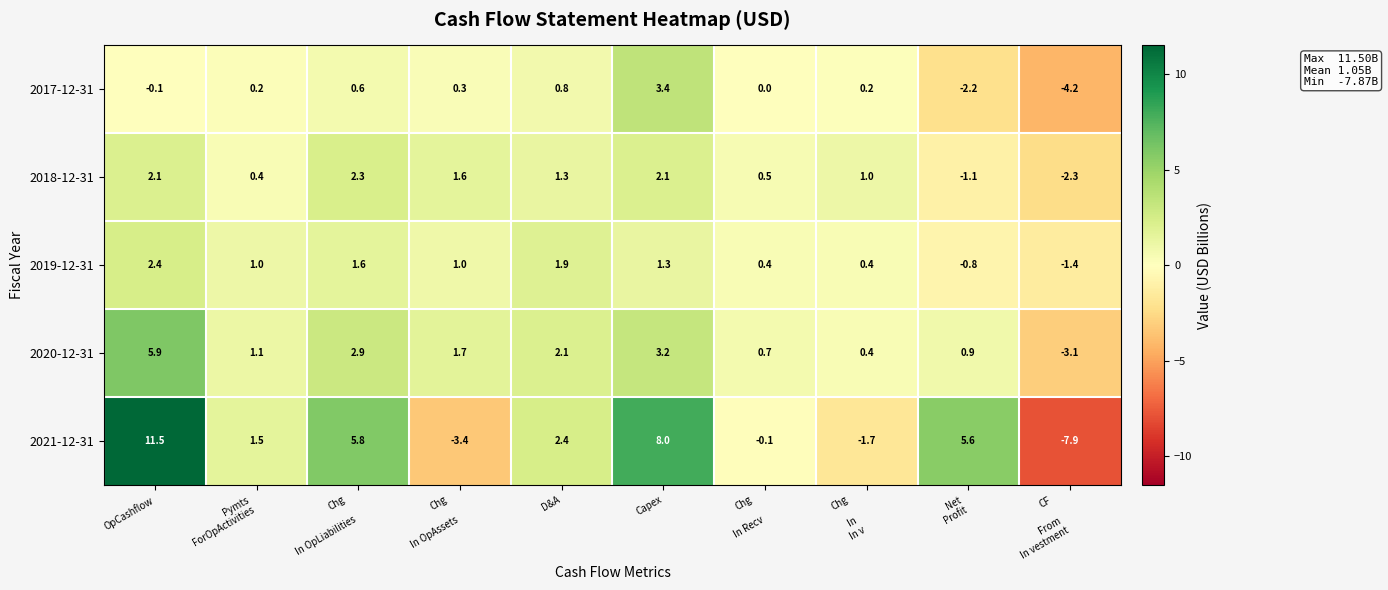

Count the number of data series in this chart.

5